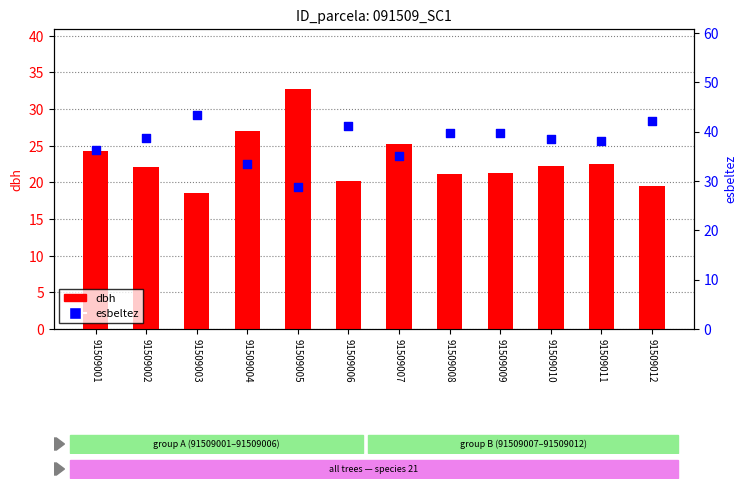

At which category is the sum across all series the highest?

91509003